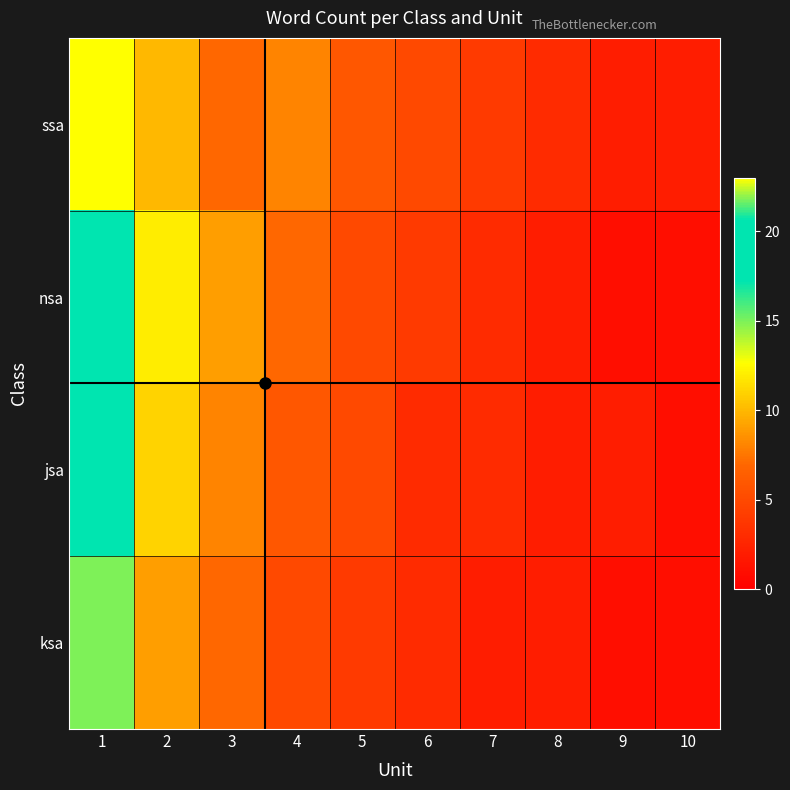

Reading left to right, what are all the values shown in this chart?

ssa: 1=23	2=10	3=7	4=8	5=6	6=5	7=4	8=3	9=2	10=2
nsa: 1=20	2=12	3=9	4=7	5=5	6=4	7=3	8=2	9=1	10=1
jsa: 1=18	2=11	3=8	4=6	5=5	6=3	7=3	8=2	9=2	10=1
ksa: 1=15	2=9	3=7	4=5	5=4	6=3	7=2	8=2	9=1	10=1